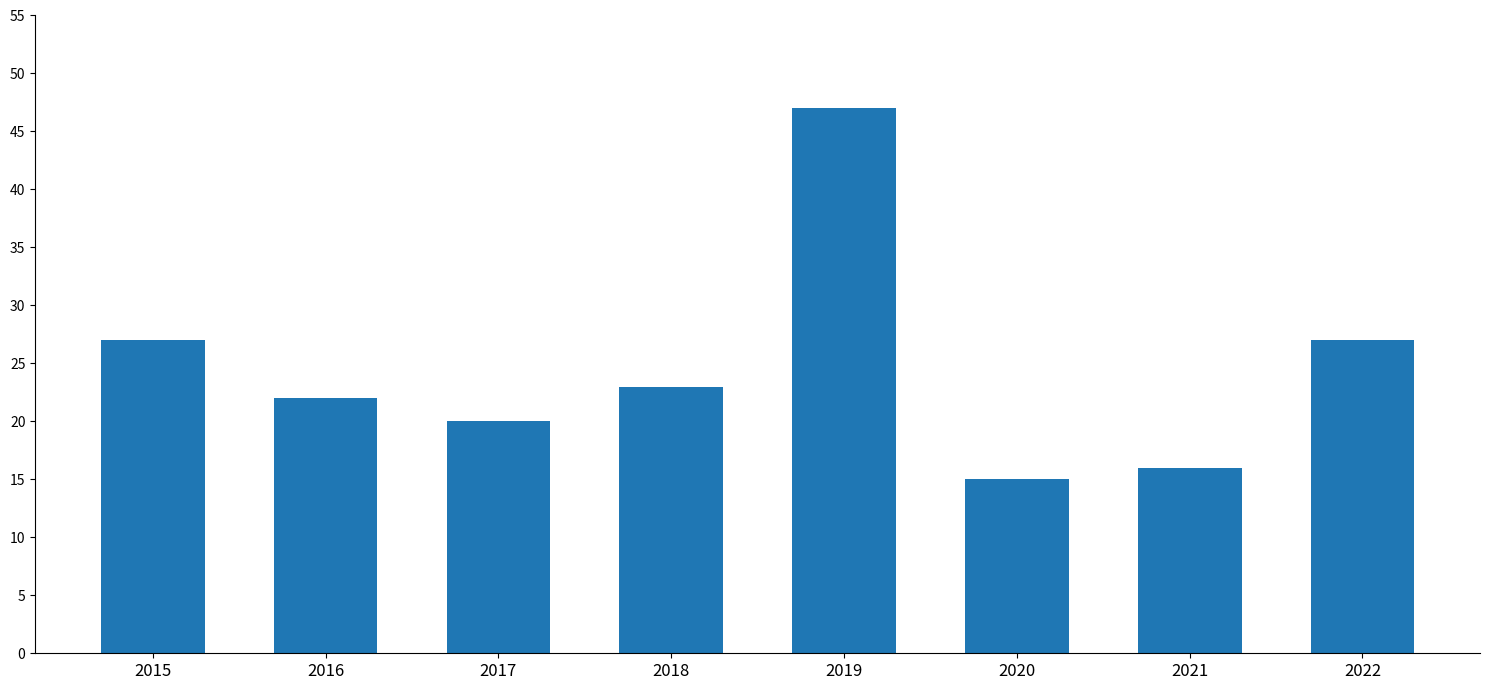

The chart shows a value of 22 at 2016. True or false?

True